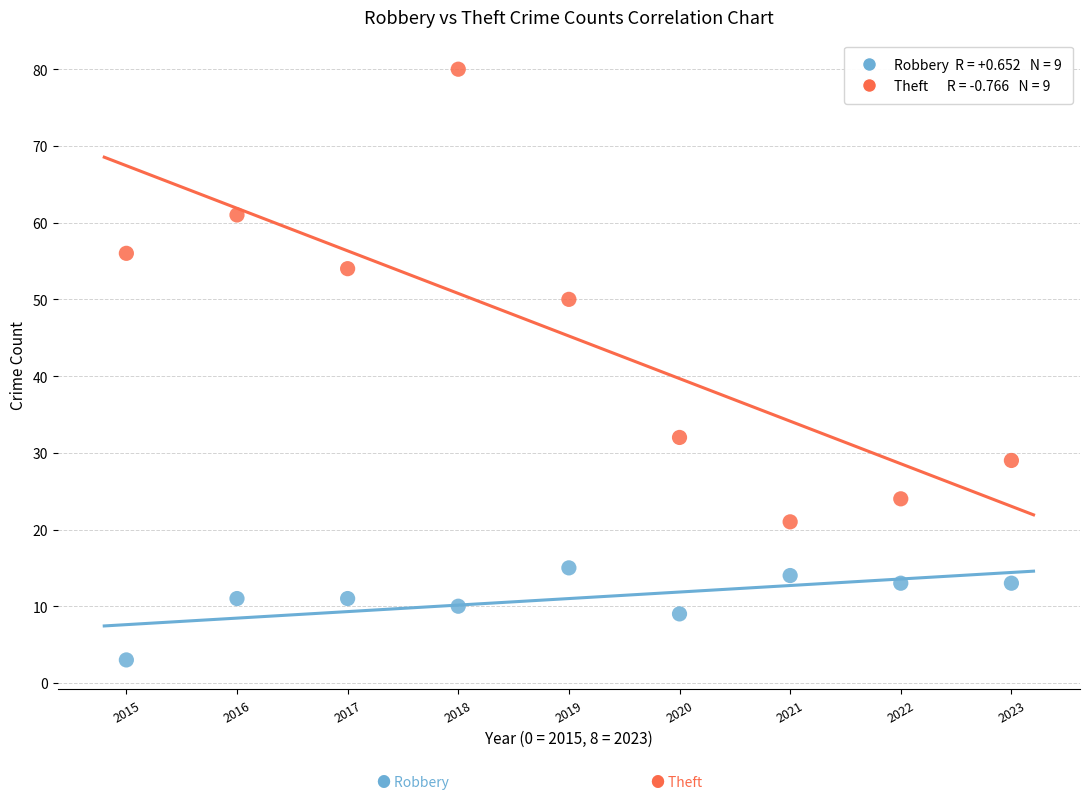

Across all data points, what is the range of Y values (max minus min)?

77